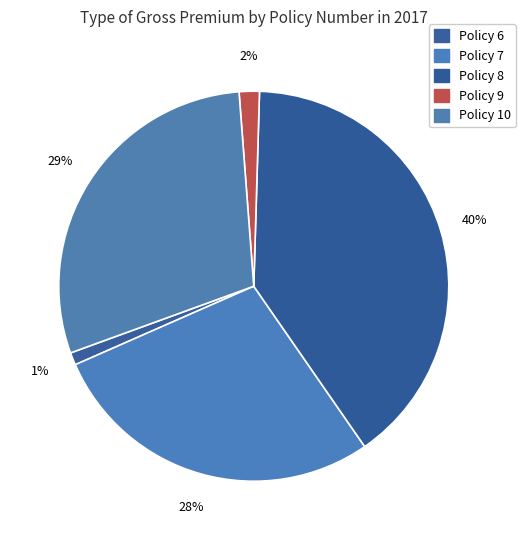

True or false: Policy 10 accounts for 29% of the total.

True